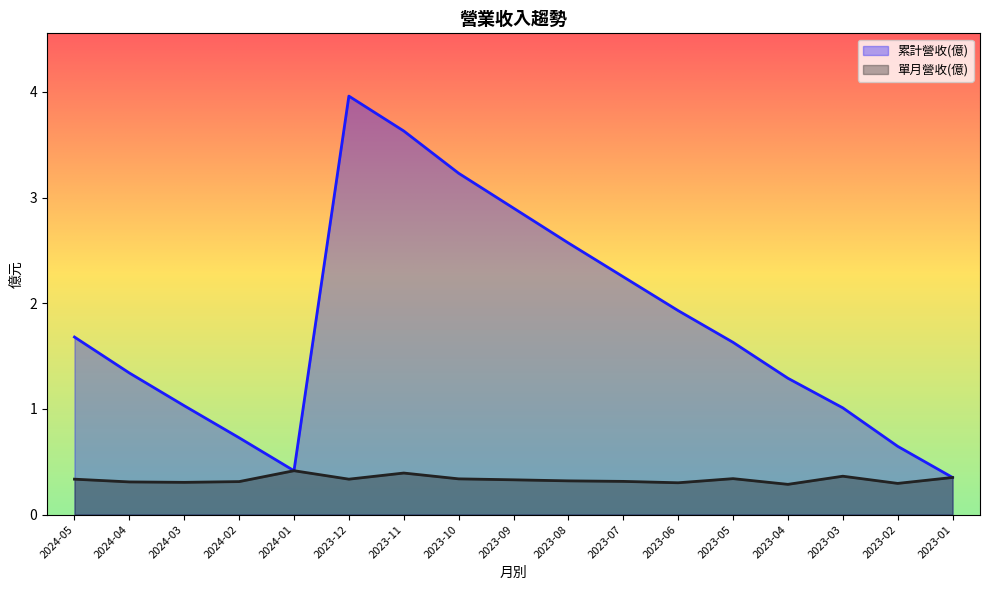

At which category does 單月營收(億) reach its first local peak?

2024-01